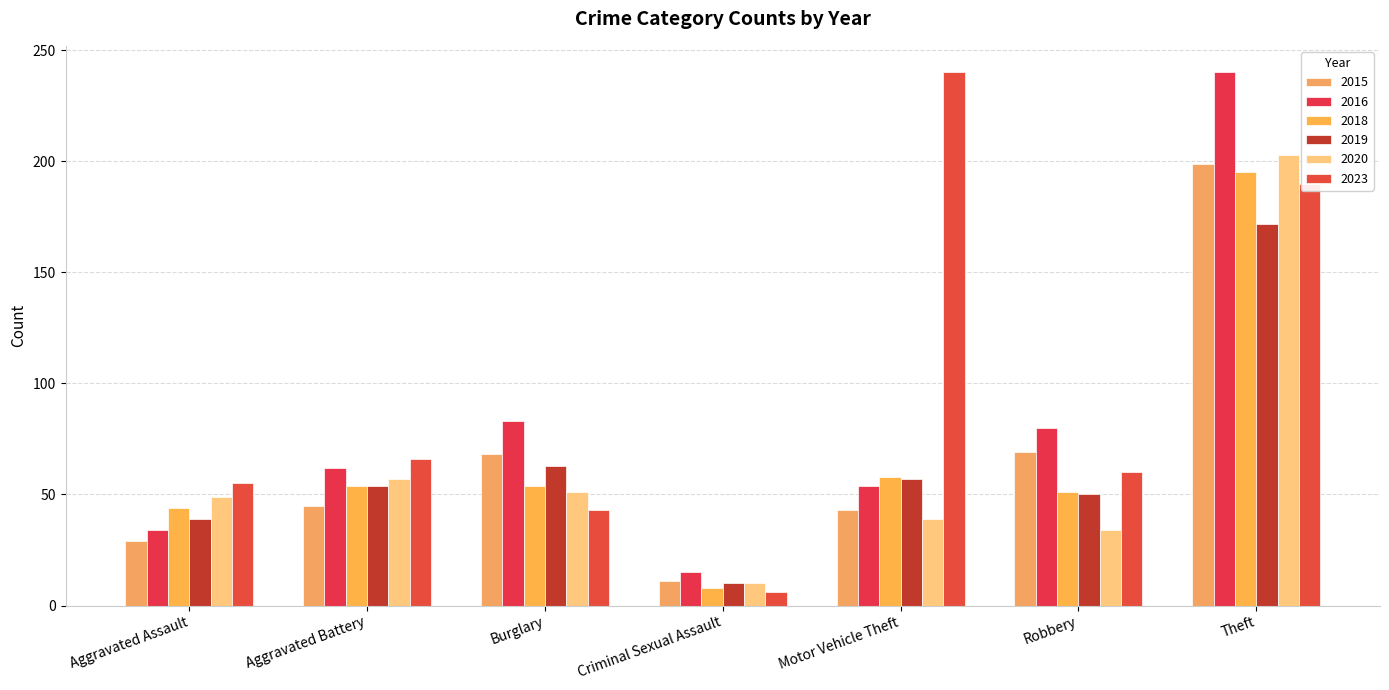

What is the lowest value of the 2023 series?

6